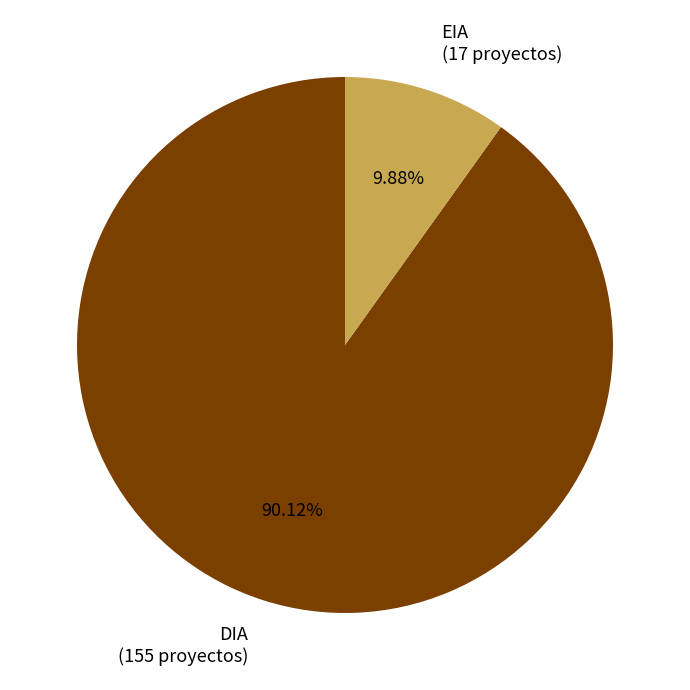

To the nearest percent, what percentage of the pie is EIA?

10%